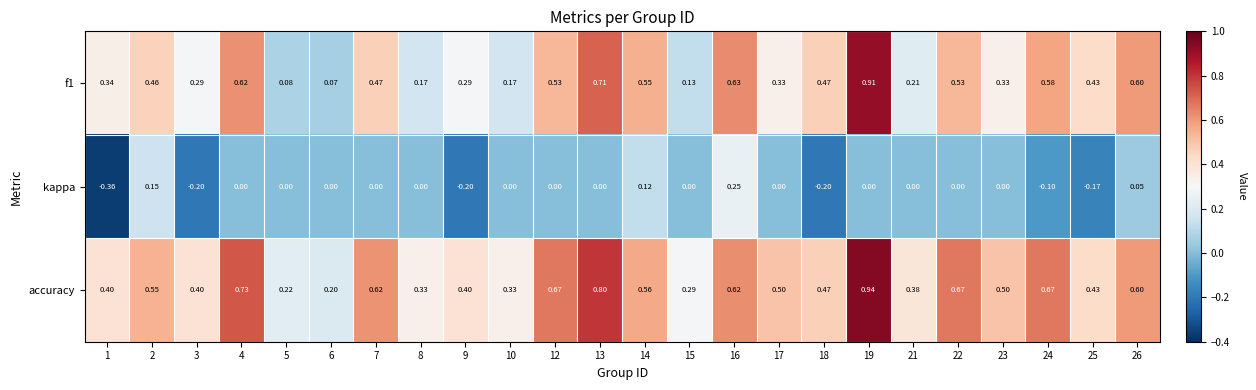

Which series has the largest total across all categories?

accuracy